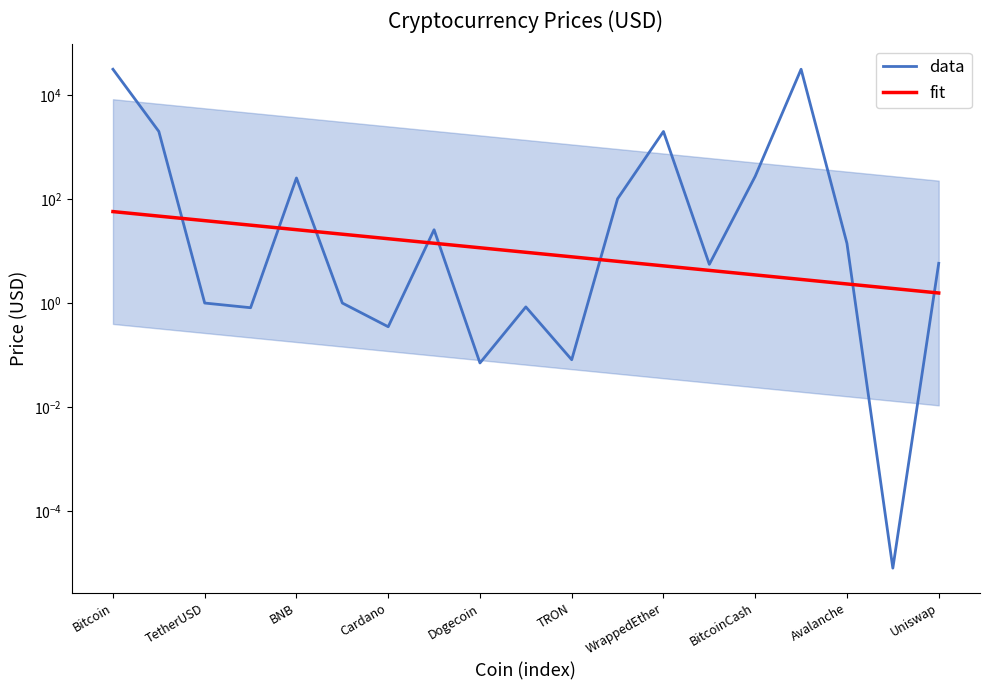

In data, how many points are lower than both neighbors (excluding endpoints)?

6